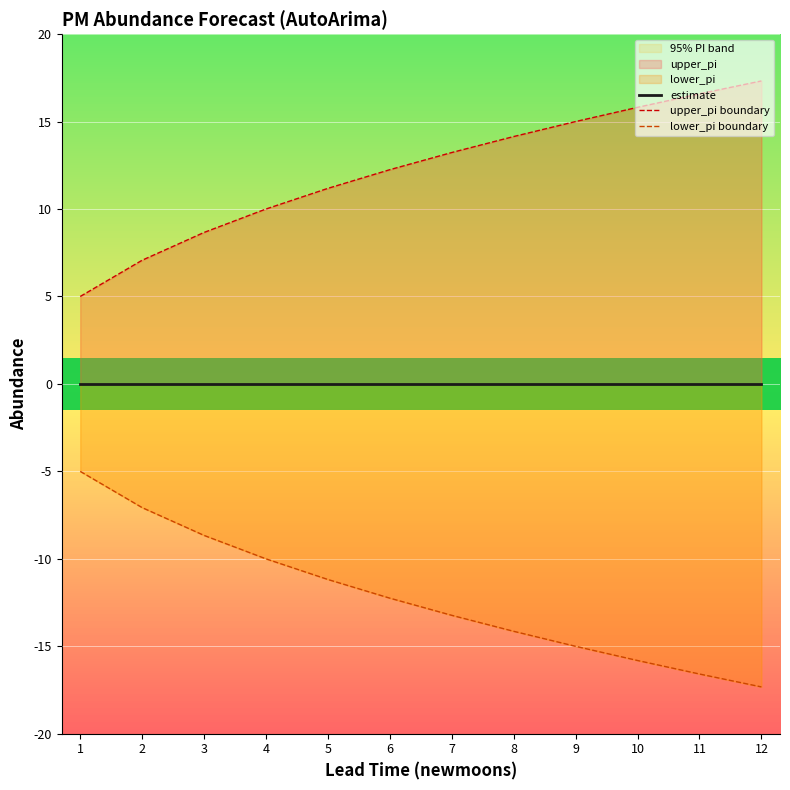

List the series in order of their peak value, lowest first.

lower_pi boundary, estimate, upper_pi boundary